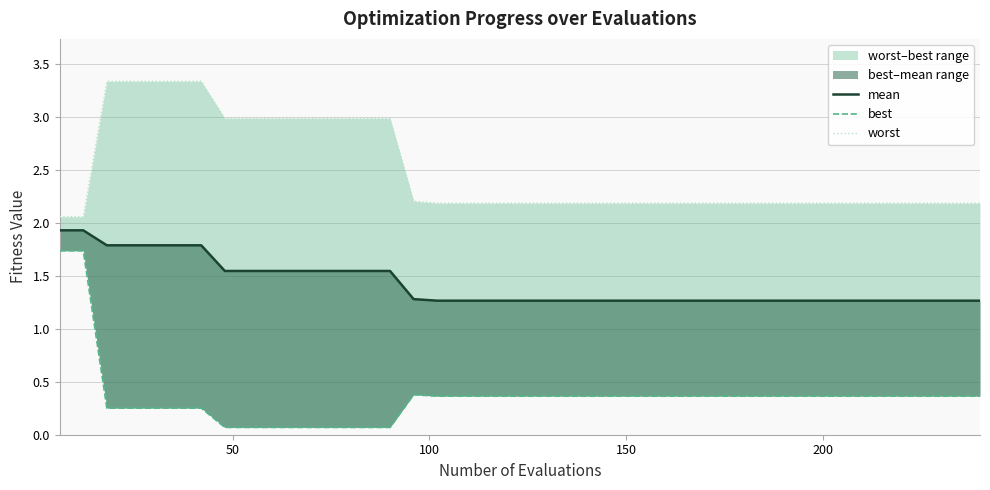

What is the difference between the second highest and second lowest values in the best series?

1.7